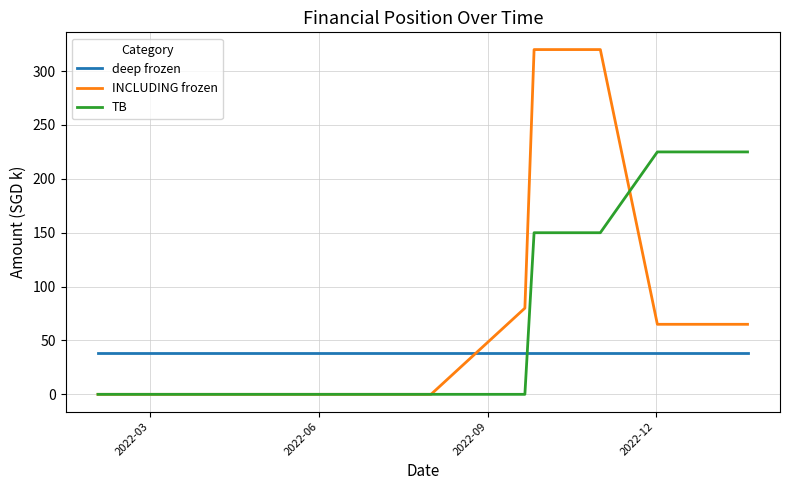

What is the maximum value for INCLUDING frozen?

320